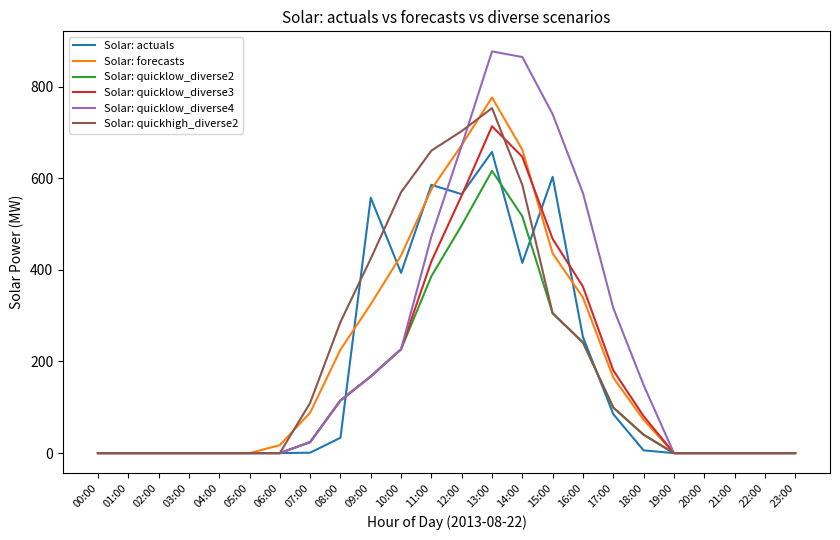

What are all the series names shown in the legend?

Solar: actuals, Solar: forecasts, Solar: quicklow_diverse2, Solar: quicklow_diverse3, Solar: quicklow_diverse4, Solar: quickhigh_diverse2